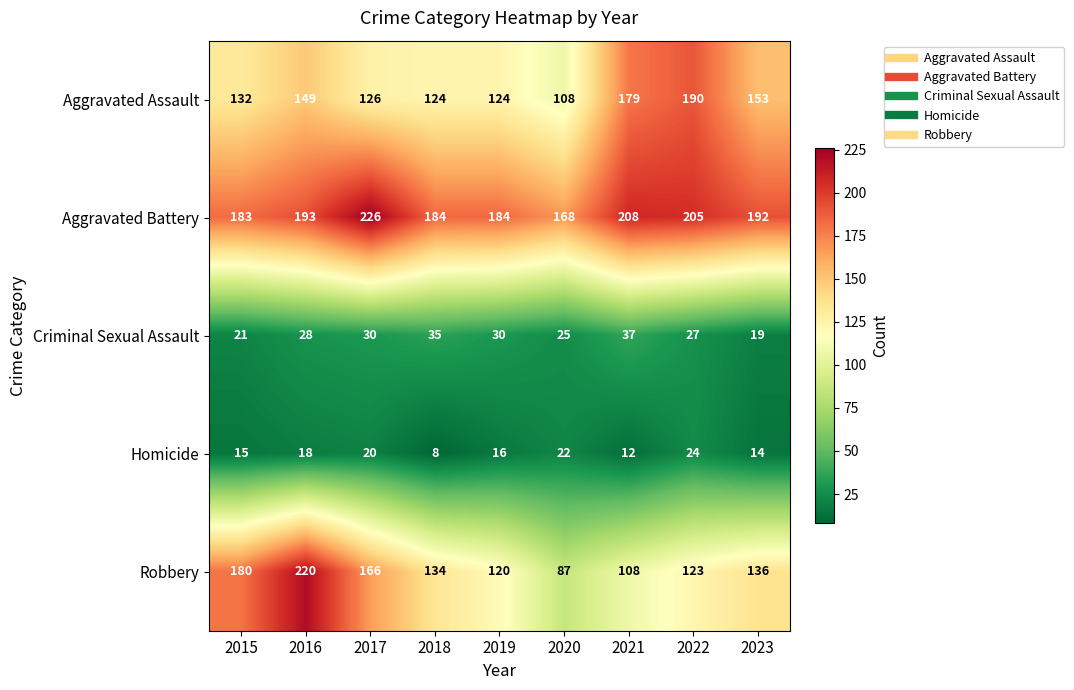

At 2021, list the series in order from largest to smallest.

Aggravated Battery, Aggravated Assault, Robbery, Criminal Sexual Assault, Homicide